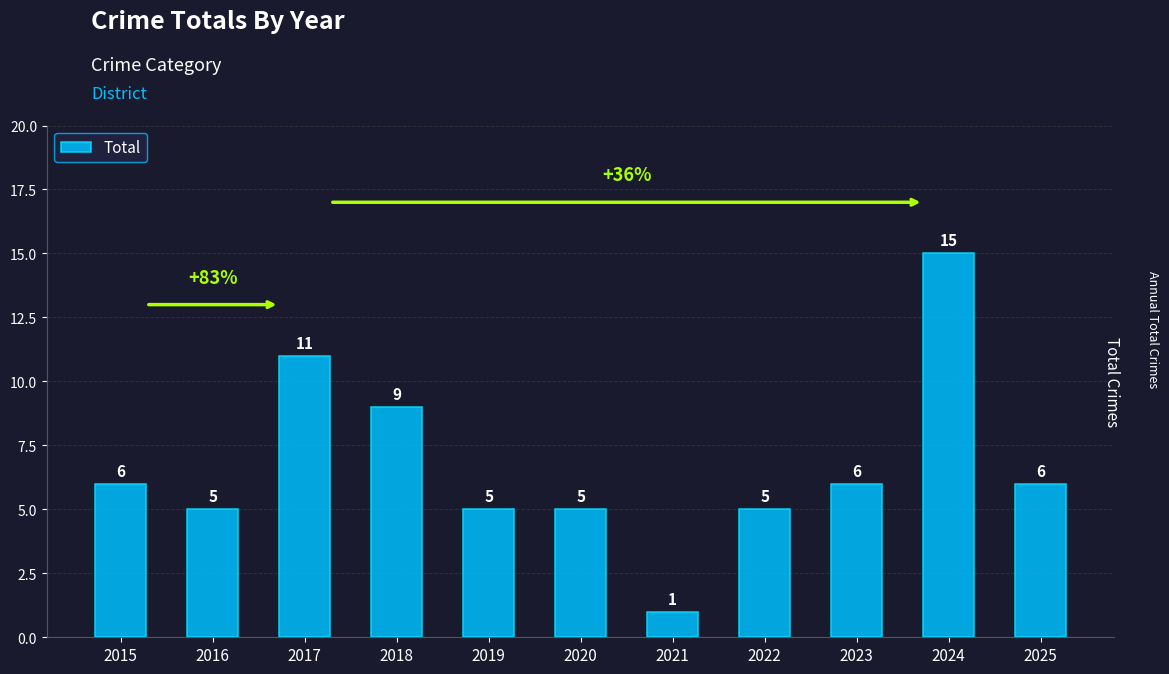

The chart shows a value of 5 at 2022. True or false?

True